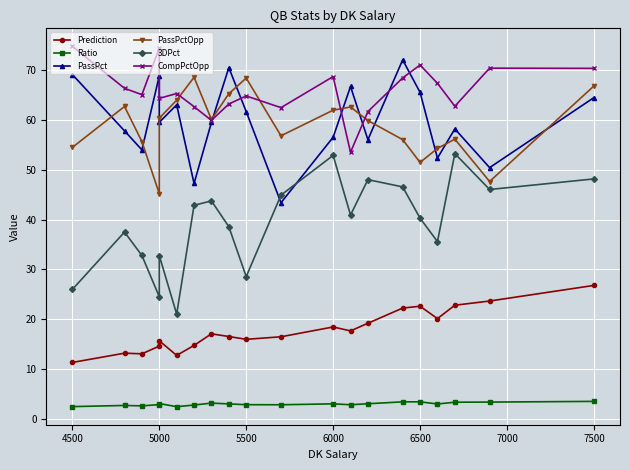

The value of PassPctOpp at 4500 is 75.0. True or false?

False